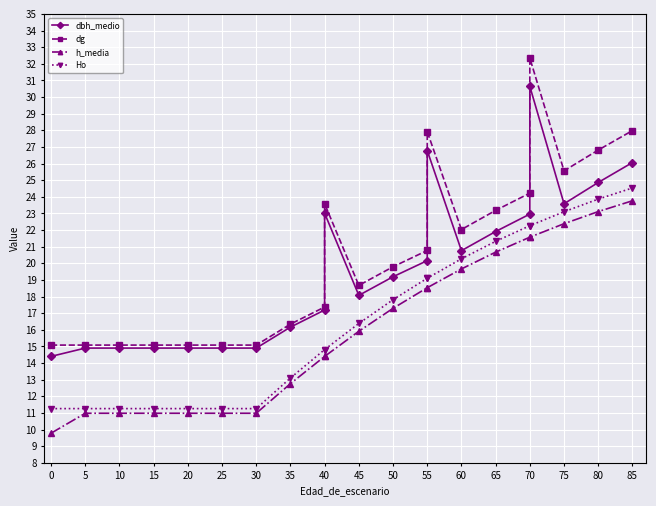

Is it true that h_media equals 14.4 at 40?

True